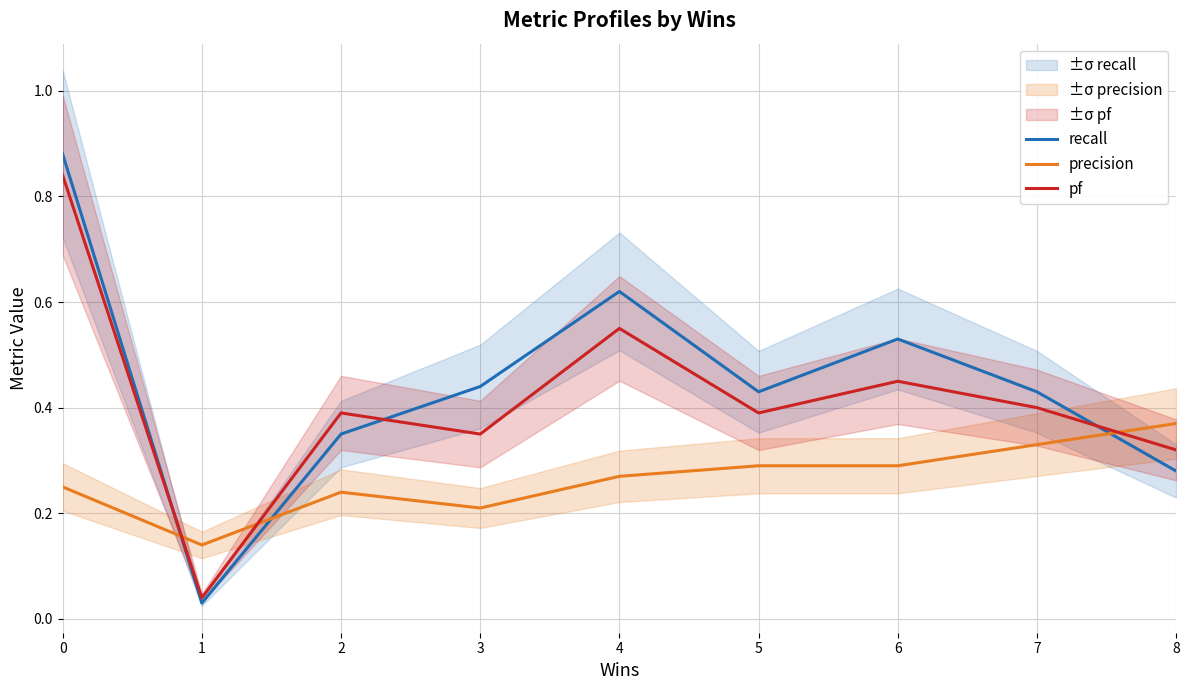

Which series has the largest range (max minus min)?

recall